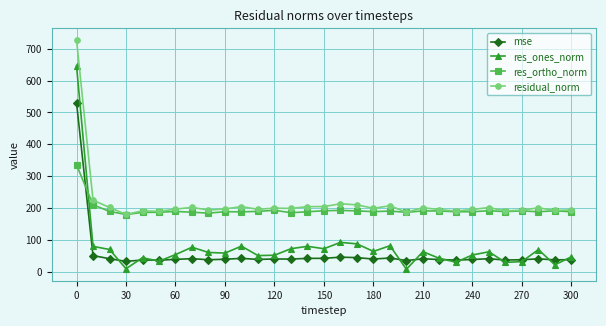

Does the chart display data point markers on the line(s)?

Yes